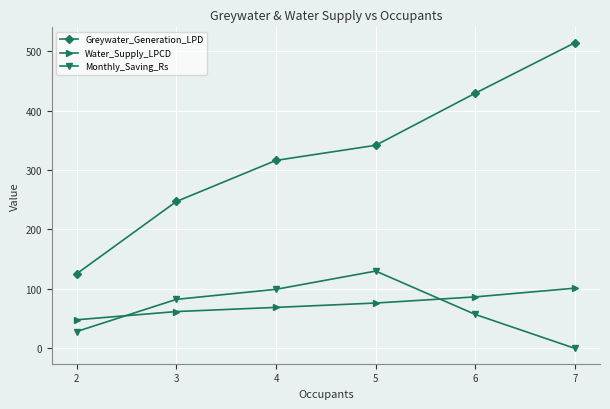

How many intersections are there between Monthly_Saving_Rs and Water_Supply_LPCD?

2